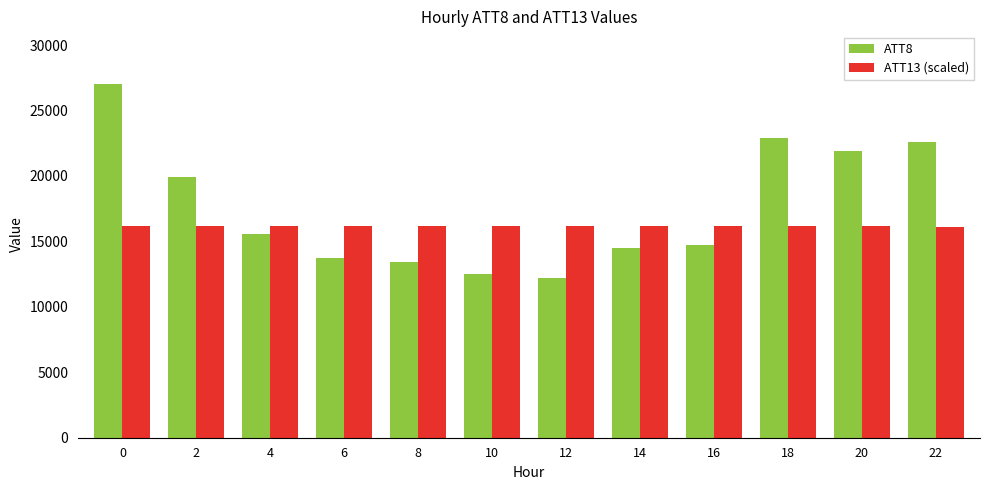

What is the difference between the maximum and minimum values in the ATT8 series?

14800.0